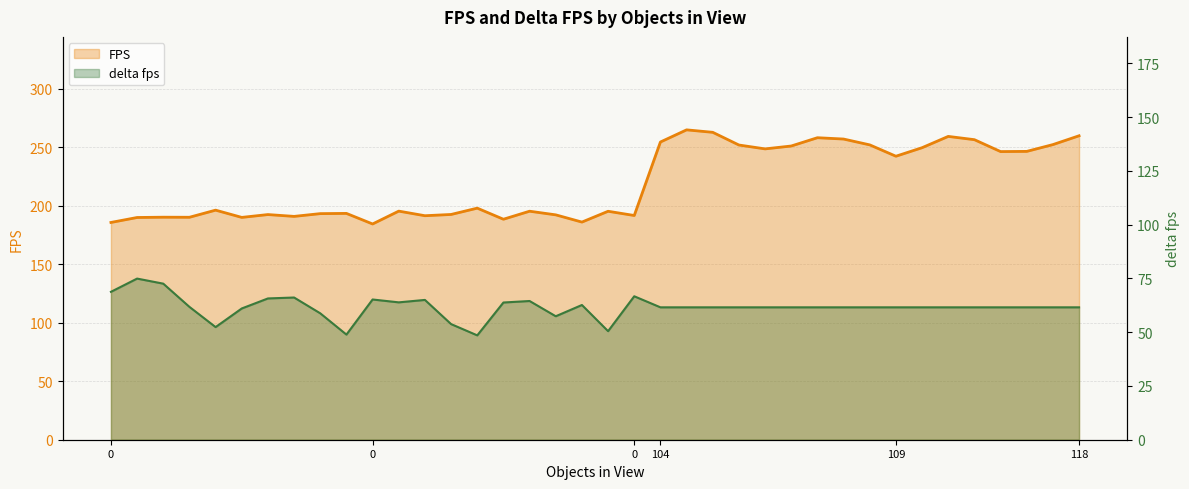

What is the lowest value of the delta fps series?

48.5